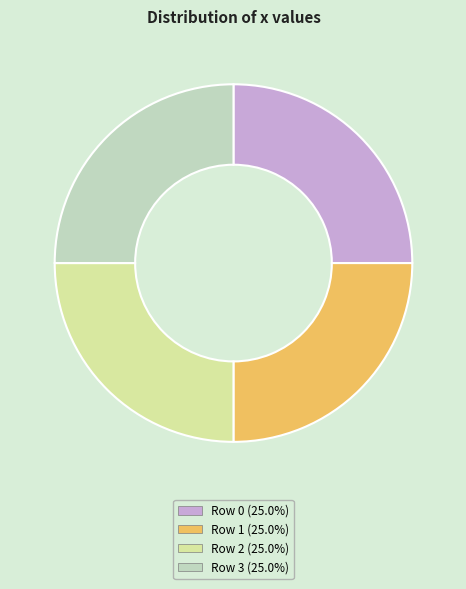

Is Row 0 (25.0%) the majority of the pie?

No